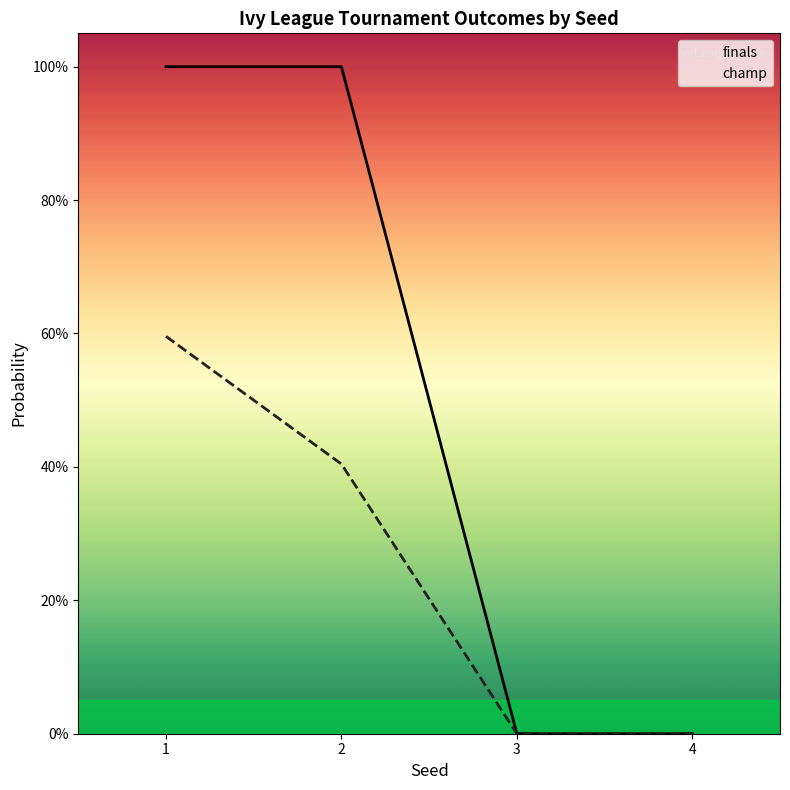

How many values in the finals series are below 1?

2